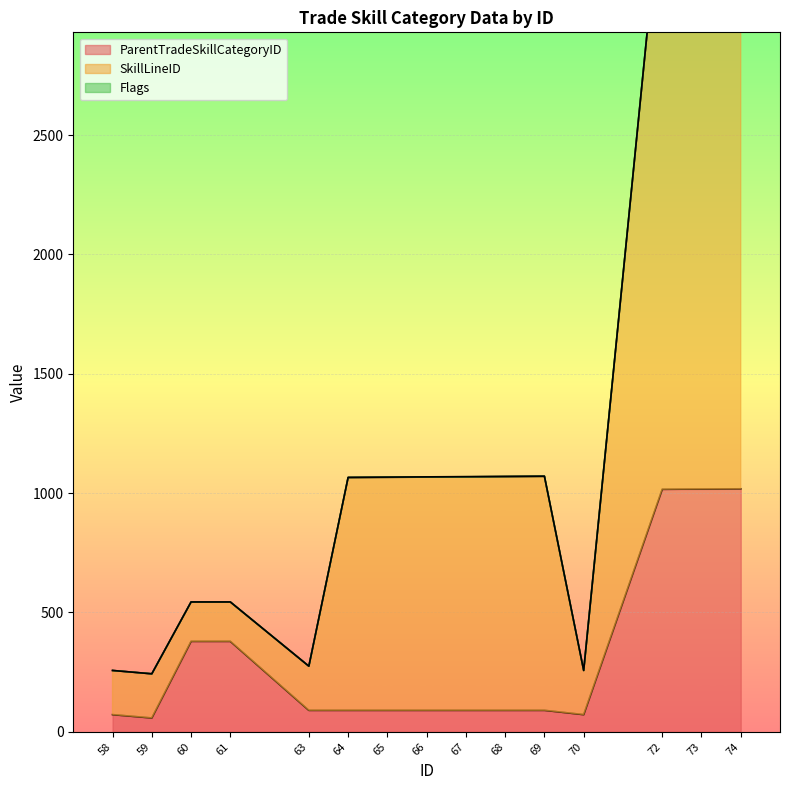

Which series has the largest total across all categories?

SkillLineID